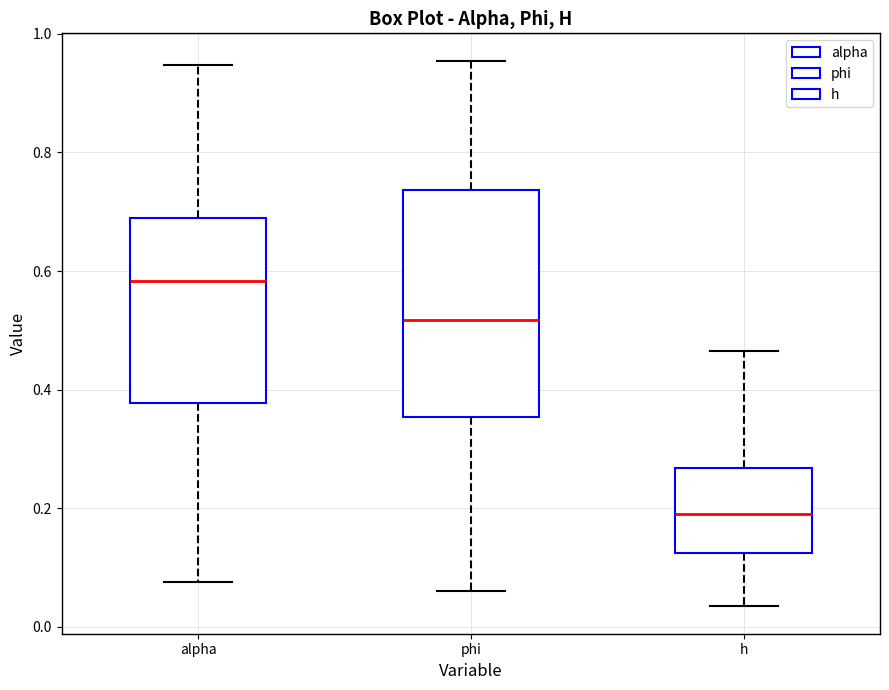

Where is the lower edge of the box for alpha on the y-axis? The values are not printed on the chart, so give them approximately, as read against the axis.

0.38